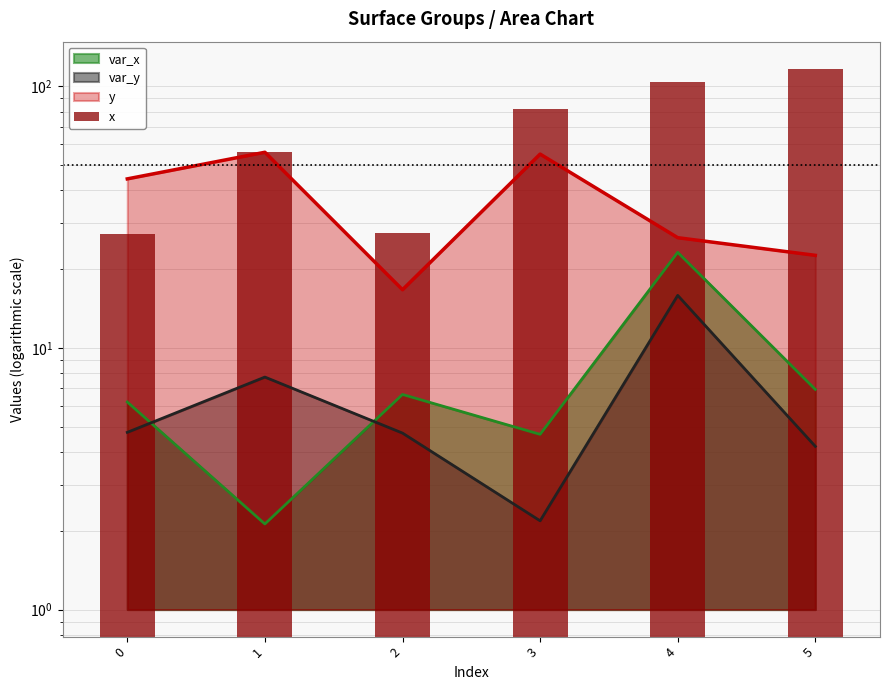

Which label corresponds to the largest value in the chart?

5